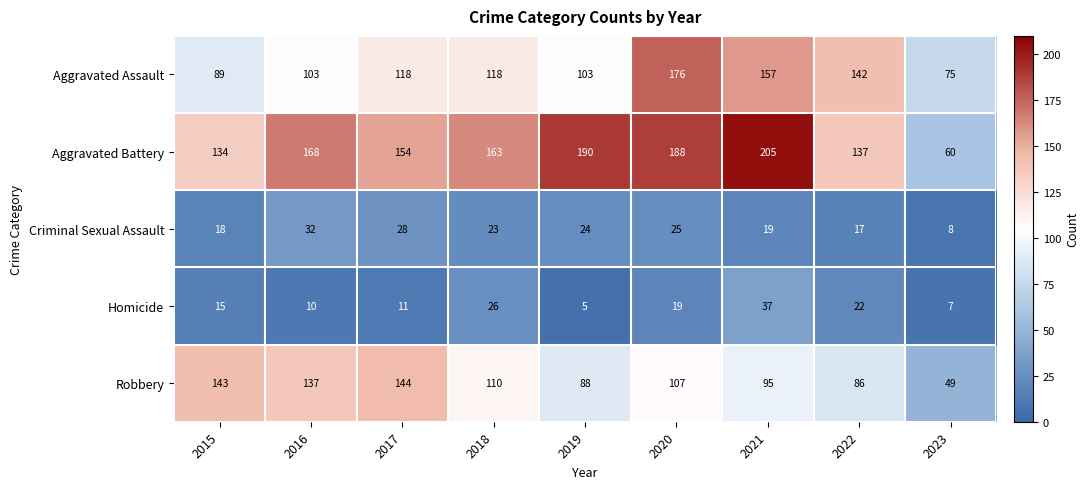

Rank the categories by Homicide value from highest to lowest.

2021, 2018, 2022, 2020, 2015, 2017, 2016, 2023, 2019